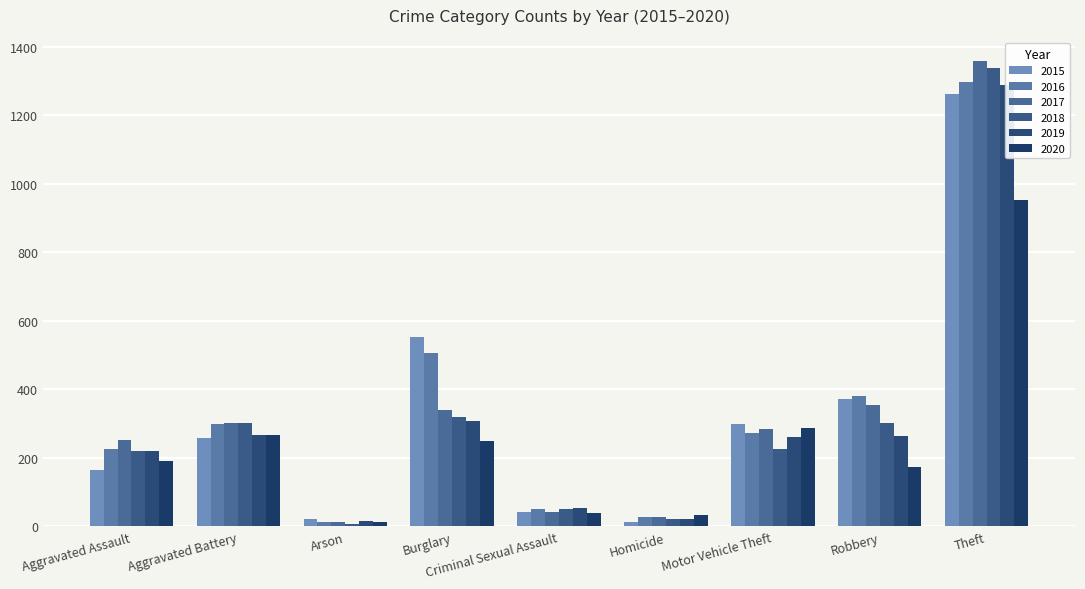

The value of 2020 at Theft is 954. True or false?

True